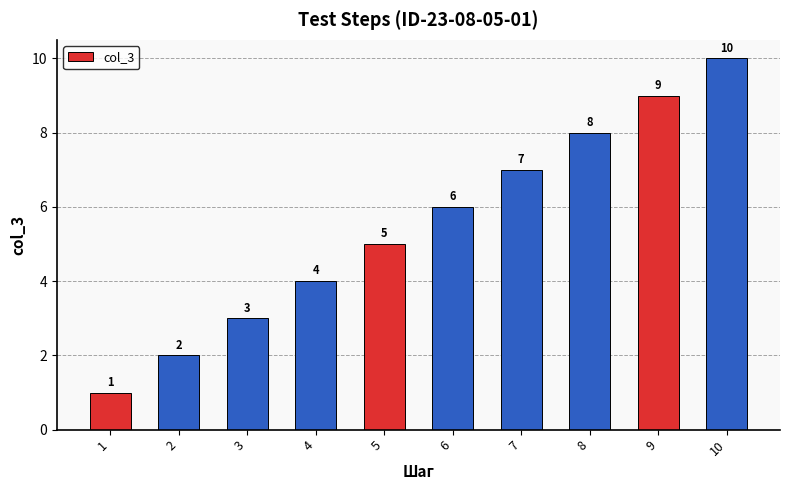

What is the greatest value displayed?

10